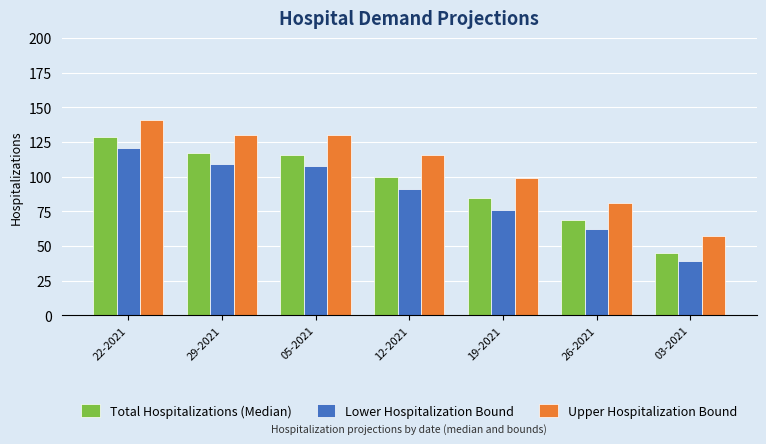

At 05-2021, list the series in order from smallest to largest.

Lower Hospitalization Bound, Total Hospitalizations (Median), Upper Hospitalization Bound